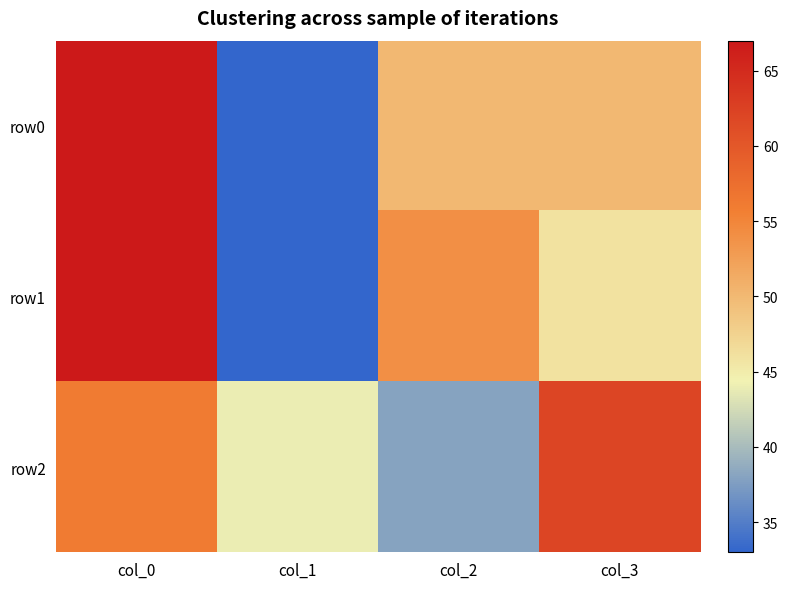

At which category is the sum across all series the highest?

col_0